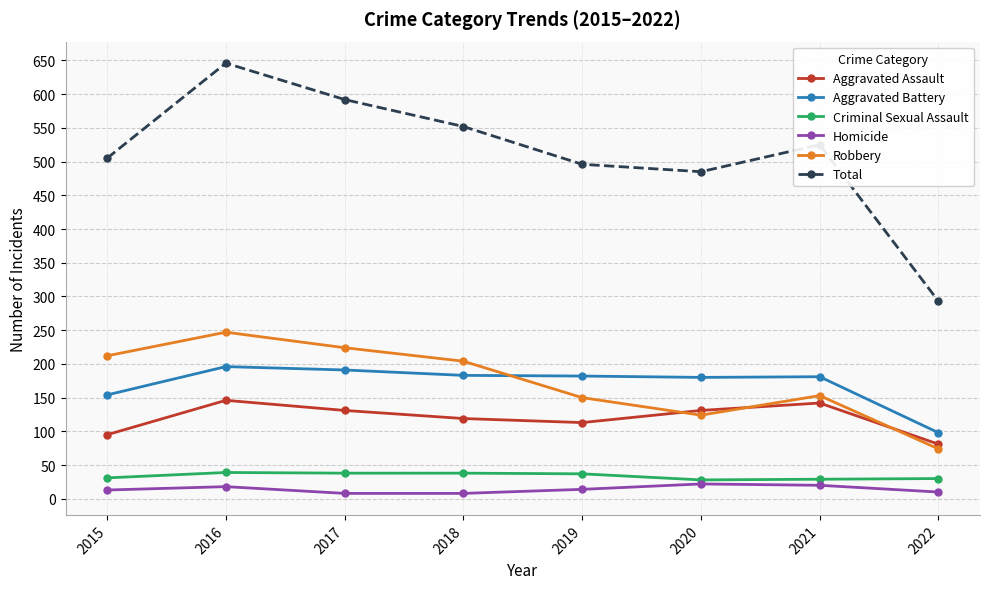

What is the spread (max minus min) of values at 2020?

463